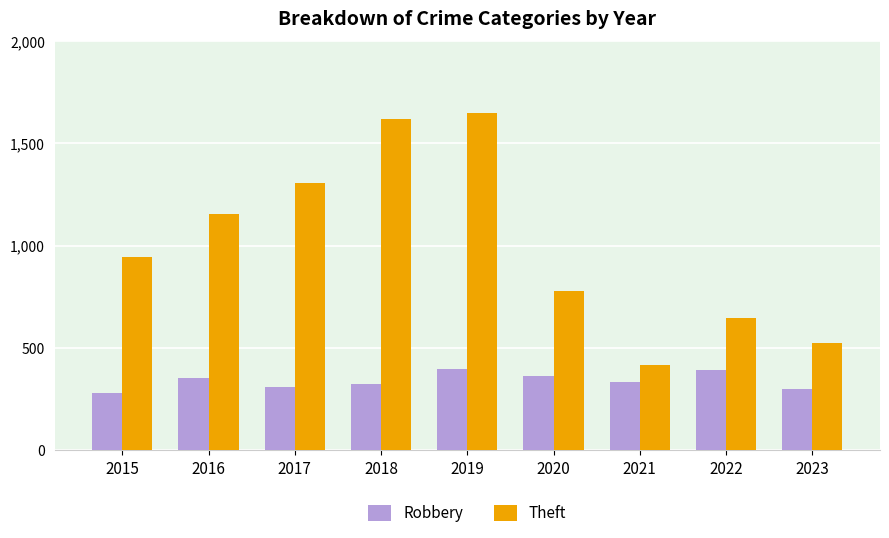

What are all the series names shown in the legend?

Robbery, Theft